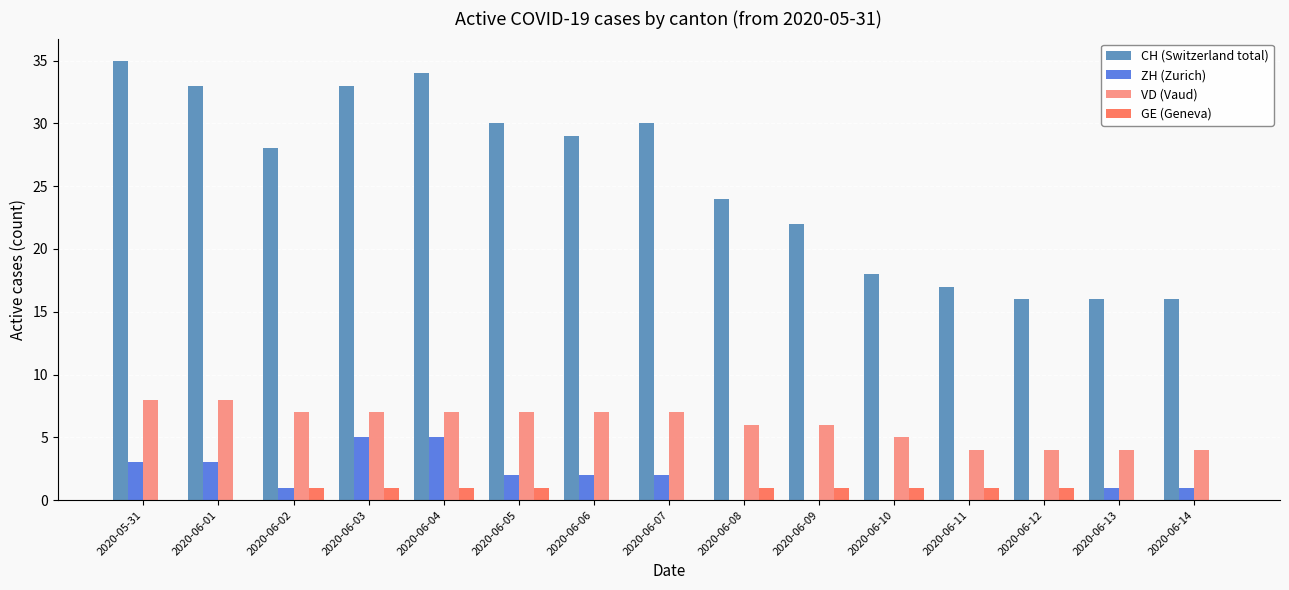

What is the sum of the VD (Vaud) values at 2020-06-13 and 2020-06-01?

12